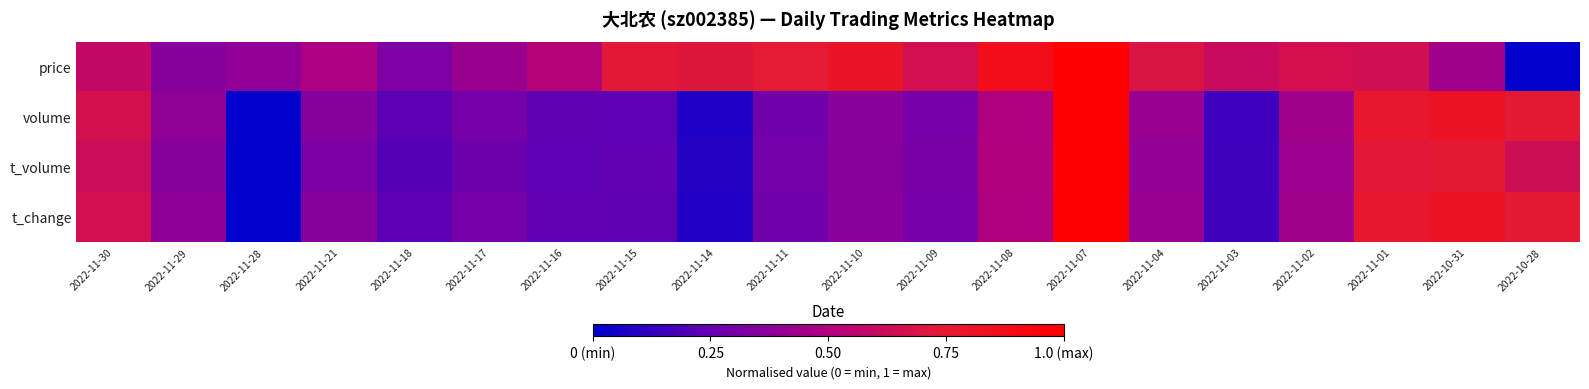

Reading left to right, transcribe all the data shown in this chart.

price: 2022-11-30=0.6	2022-11-29=0.4	2022-11-28=0.4	2022-11-21=0.5	2022-11-18=0.3	2022-11-17=0.4	2022-11-16=0.5	2022-11-15=0.7	2022-11-14=0.7	2022-11-11=0.7	2022-11-10=0.8	2022-11-09=0.7	2022-11-08=0.9	2022-11-07=1.0	2022-11-04=0.7	2022-11-03=0.6	2022-11-02=0.7	2022-11-01=0.6	2022-10-31=0.4	2022-10-28=0.0
volume: 2022-11-30=0.7	2022-11-29=0.4	2022-11-28=0.0	2022-11-21=0.4	2022-11-18=0.2	2022-11-17=0.3	2022-11-16=0.2	2022-11-15=0.2	2022-11-14=0.1	2022-11-11=0.3	2022-11-10=0.4	2022-11-09=0.3	2022-11-08=0.5	2022-11-07=1.0	2022-11-04=0.4	2022-11-03=0.2	2022-11-02=0.4	2022-11-01=0.8	2022-10-31=0.8	2022-10-28=0.7
t_volume: 2022-11-30=0.6	2022-11-29=0.4	2022-11-28=0.0	2022-11-21=0.3	2022-11-18=0.2	2022-11-17=0.3	2022-11-16=0.2	2022-11-15=0.2	2022-11-14=0.1	2022-11-11=0.3	2022-11-10=0.4	2022-11-09=0.3	2022-11-08=0.5	2022-11-07=1.0	2022-11-04=0.4	2022-11-03=0.2	2022-11-02=0.4	2022-11-01=0.7	2022-10-31=0.7	2022-10-28=0.6
t_change: 2022-11-30=0.6	2022-11-29=0.4	2022-11-28=0.0	2022-11-21=0.4	2022-11-18=0.2	2022-11-17=0.3	2022-11-16=0.2	2022-11-15=0.2	2022-11-14=0.1	2022-11-11=0.3	2022-11-10=0.4	2022-11-09=0.3	2022-11-08=0.5	2022-11-07=1.0	2022-11-04=0.4	2022-11-03=0.2	2022-11-02=0.4	2022-11-01=0.8	2022-10-31=0.8	2022-10-28=0.7